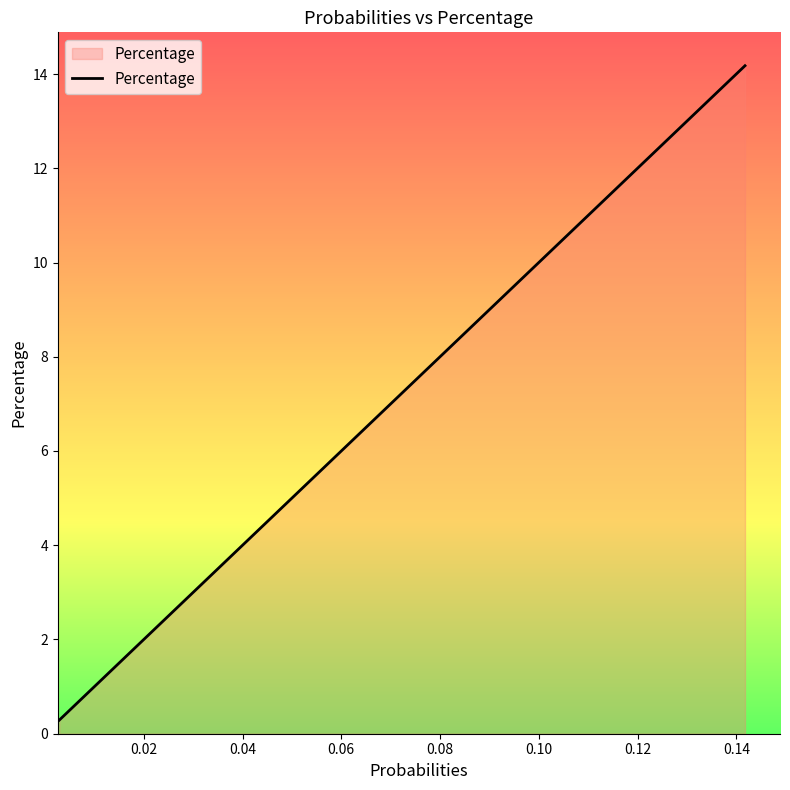

What is the minimum value shown in the chart?

0.3